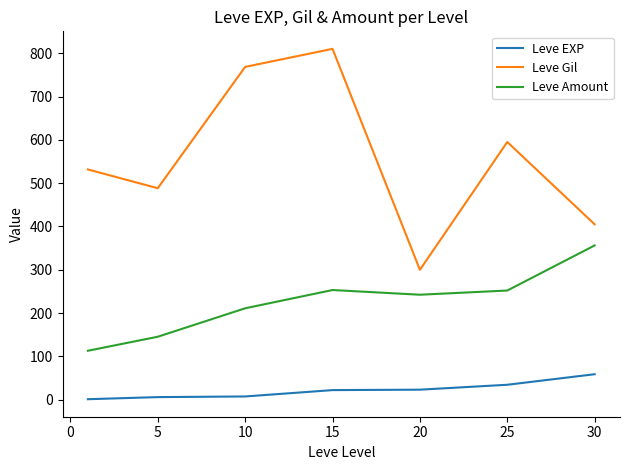

What are all the series names shown in the legend?

Leve EXP, Leve Gil, Leve Amount